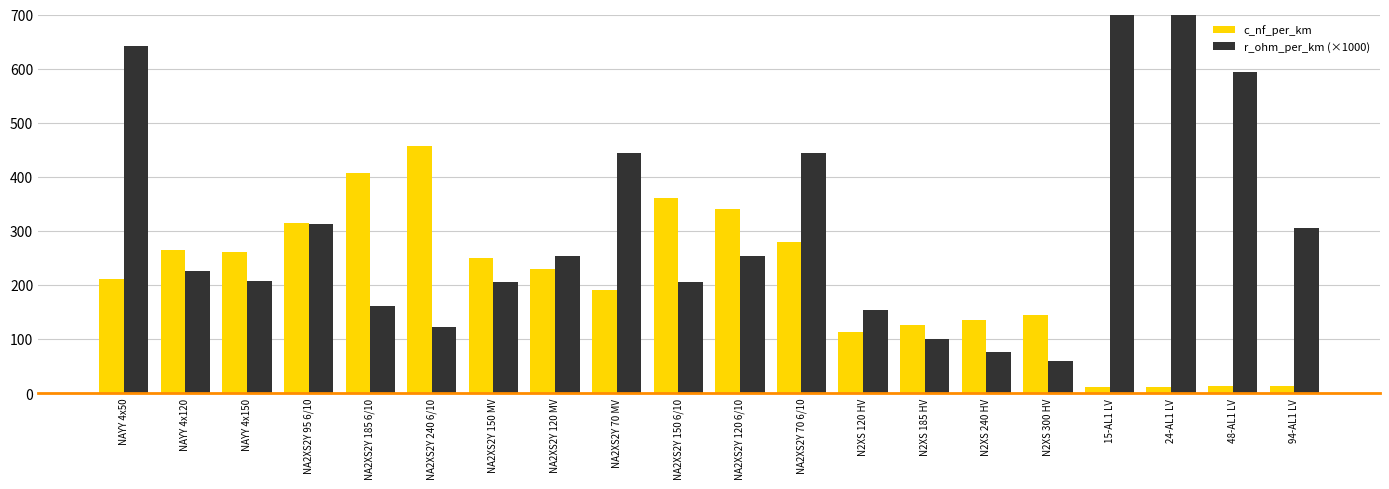

How many values in the r_ohm_per_km (×1000) series exceed 253?

8